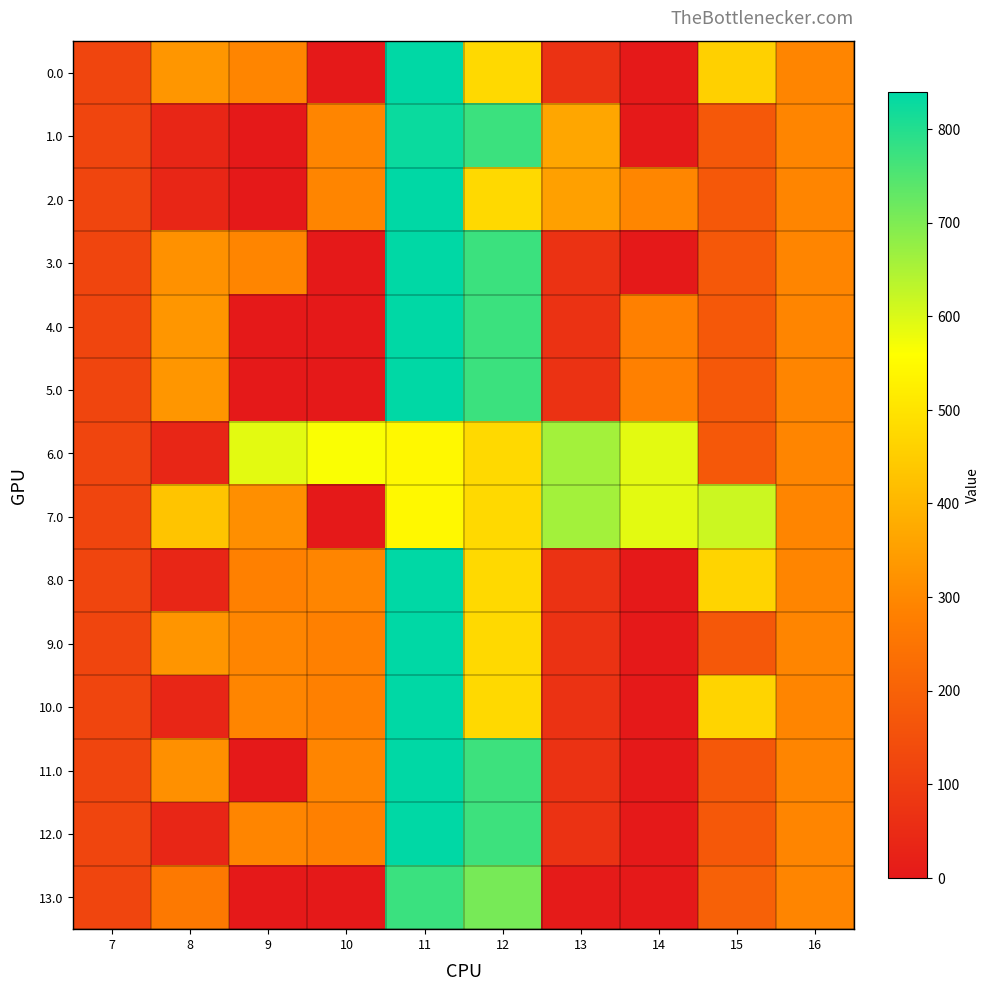

How many data points does each series have?

10